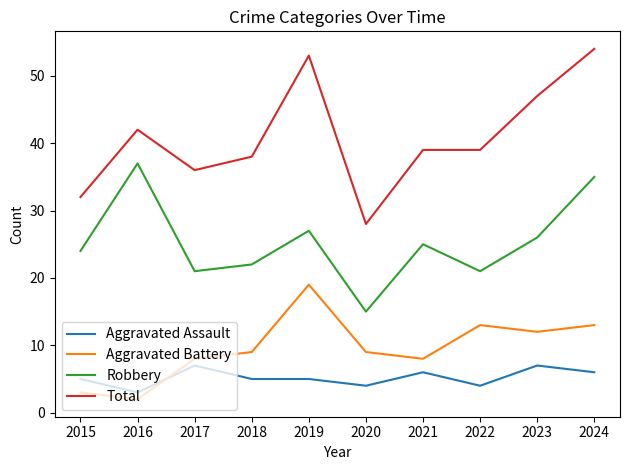

At which label does Robbery reach its peak?

2016